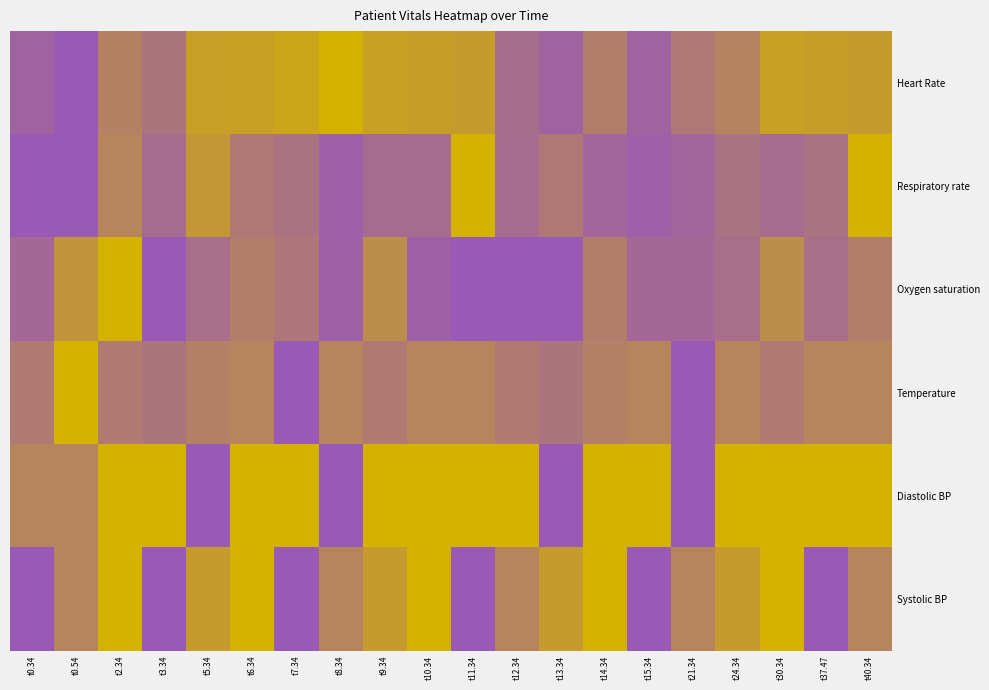

Which label corresponds to the smallest value in the chart?

t8.34